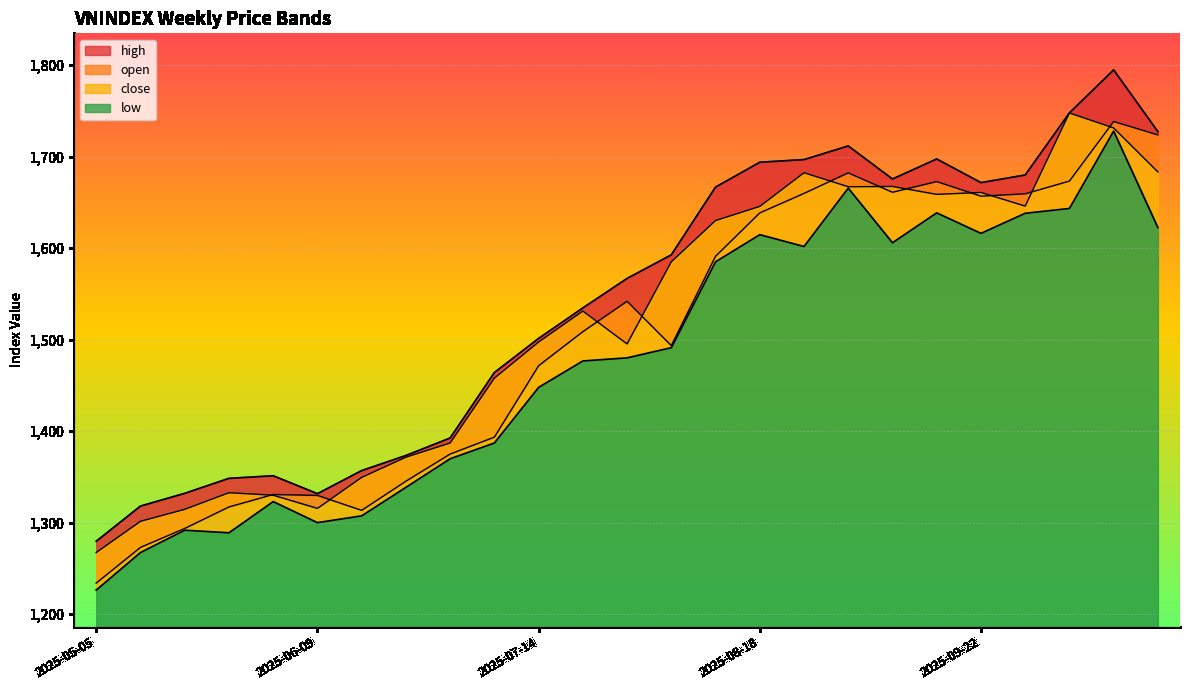

True or false: high and open cross at least once.

False